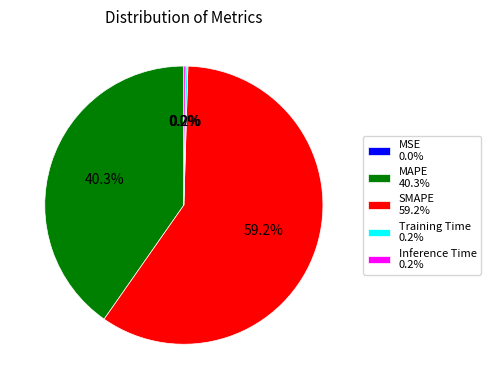

Is there any slice that represents more than half of the pie?

Yes